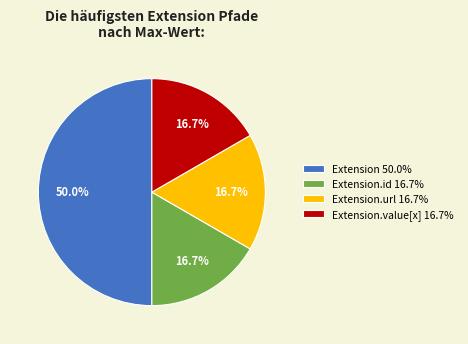

Which category has the biggest portion of the pie?

Extension 50.0%